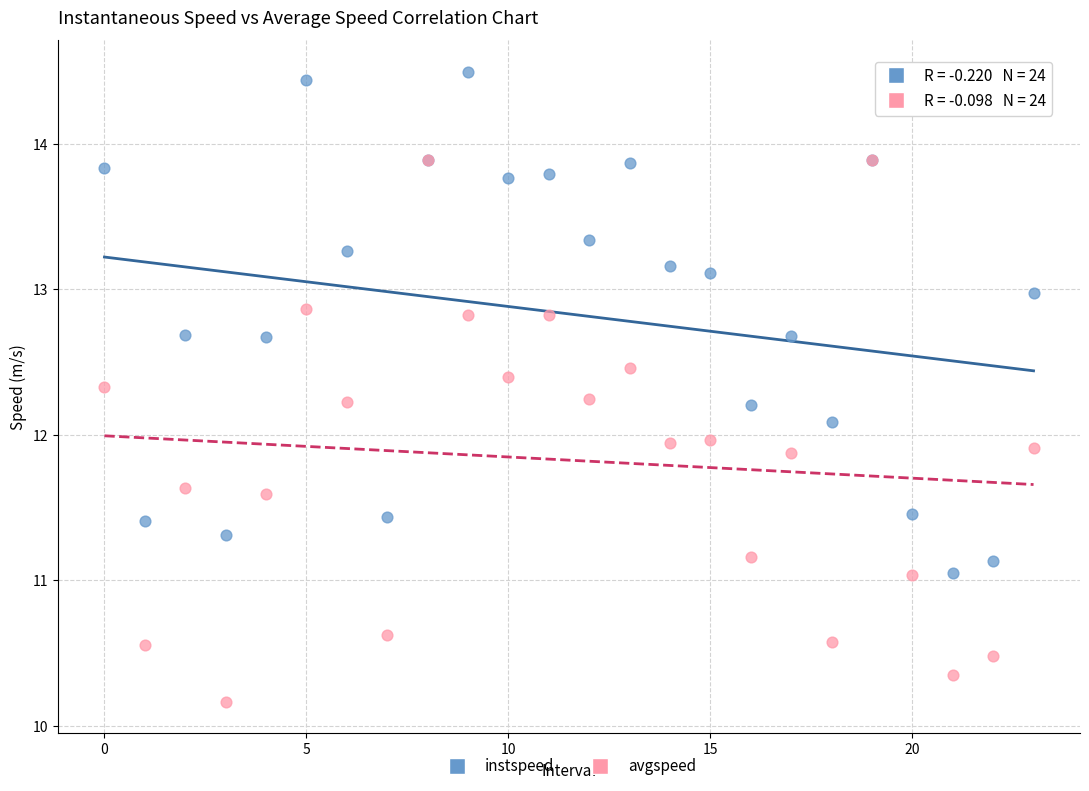

What are all the series names shown in the legend?

instspeed, avgspeed